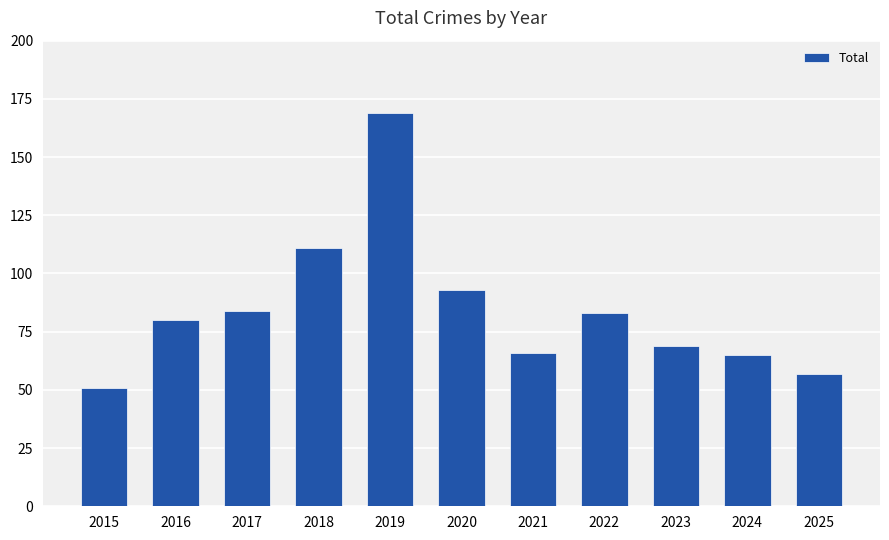

Is it true that the value at 2025 is 91?

False